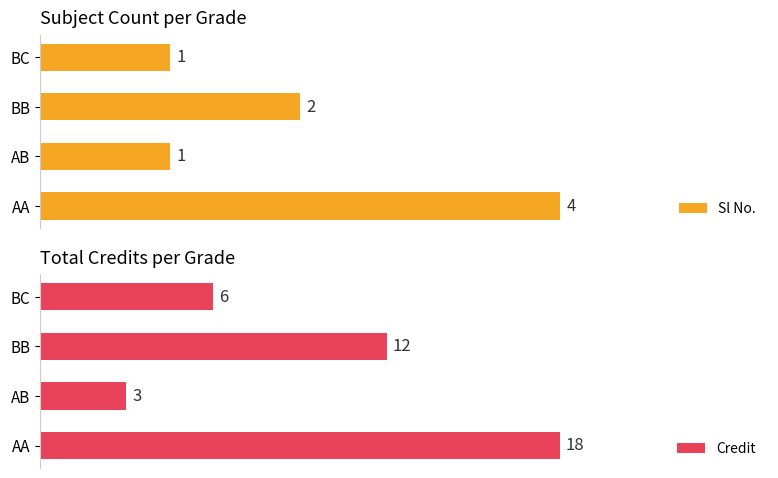

At which label is Credit closest to 10?

BB